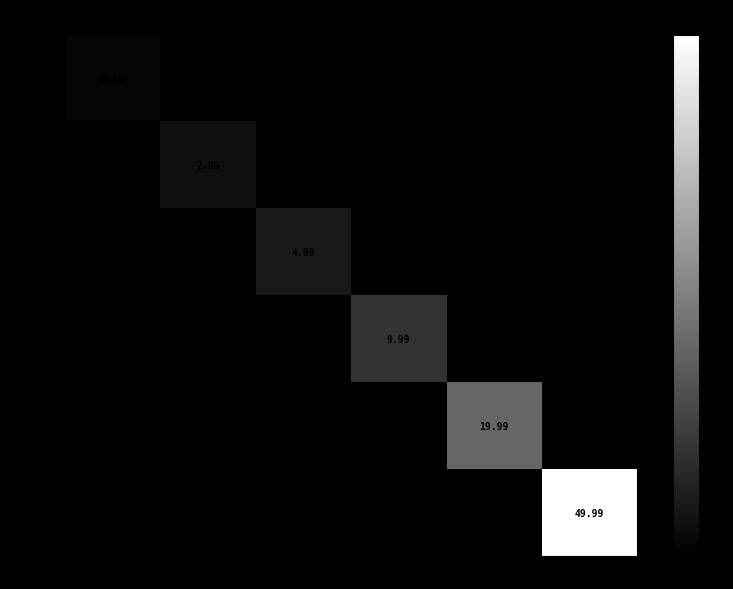

What is the sum of all img_7 values?

3.0